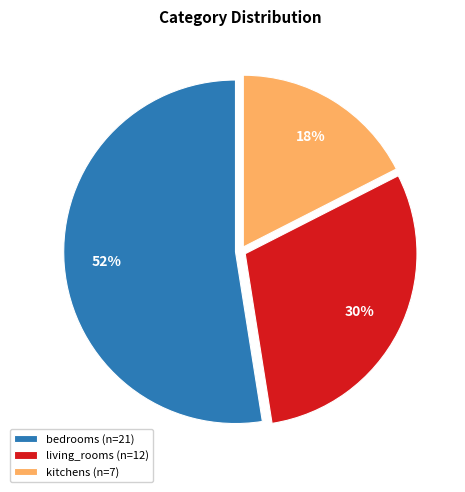

Does kitchens (n=7) account for over 50% of the chart?

No